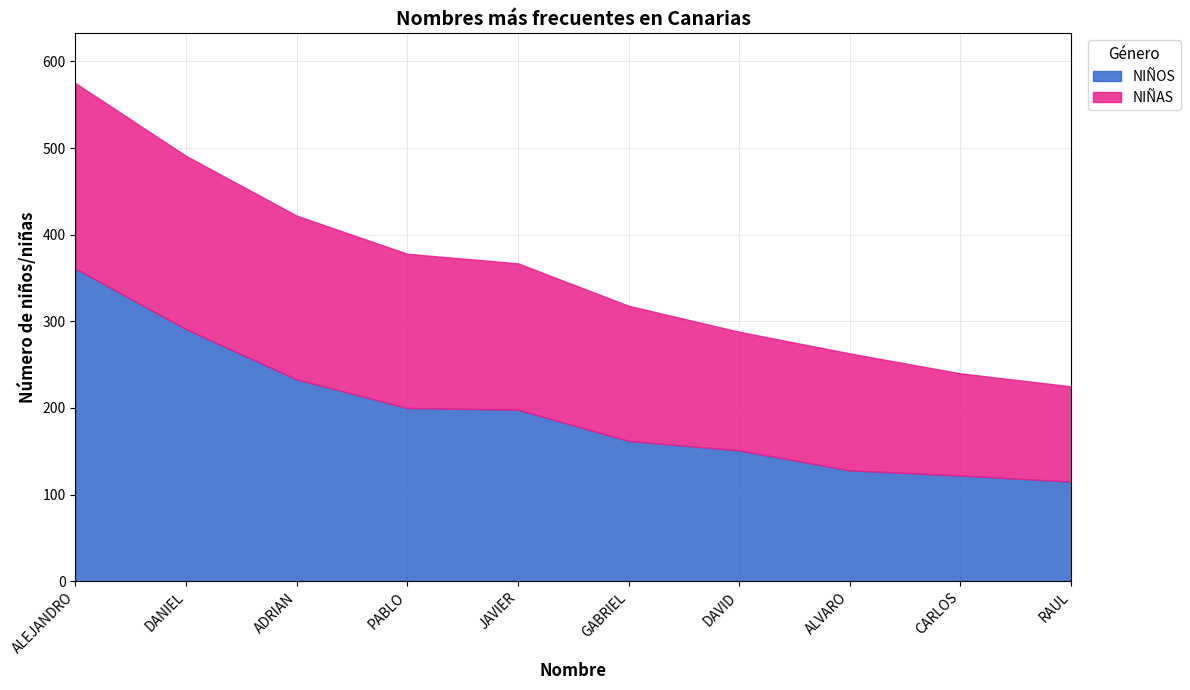

Which series changed the most between PABLO and GABRIEL?

NIÑOS